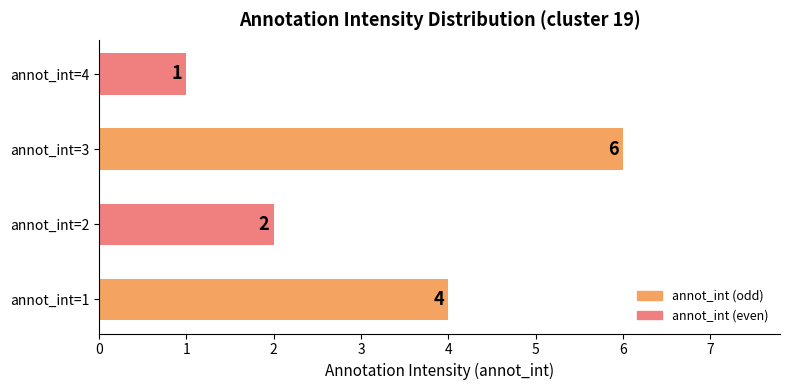

Reading bottom to top, extract all data points from this chart.

4	2	6	1